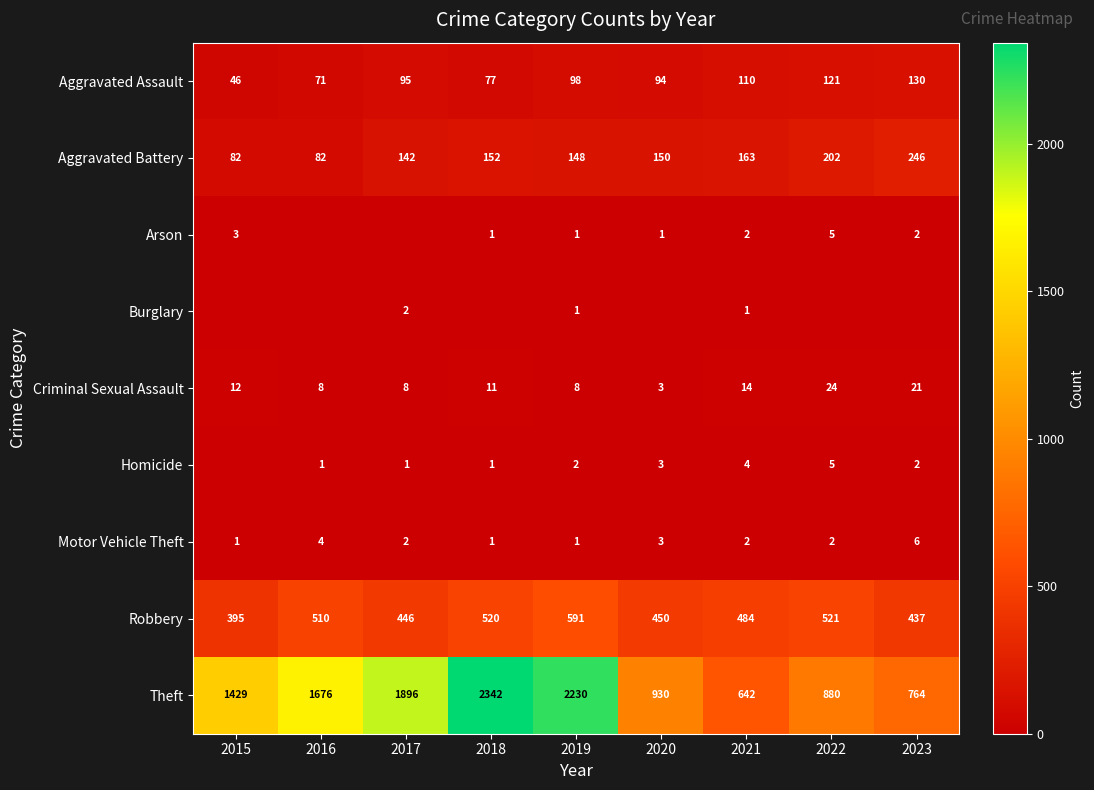

Is it true that Homicide equals 2 at 2020?

False